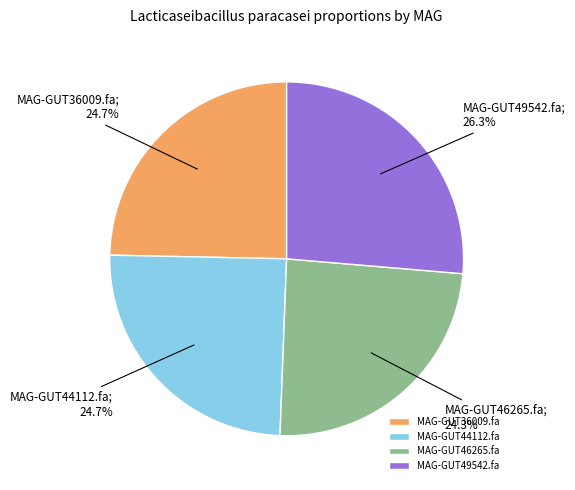

Combined, what portion of the pie is MAG-GUT44112.fa and MAG-GUT36009.fa?

49.4%